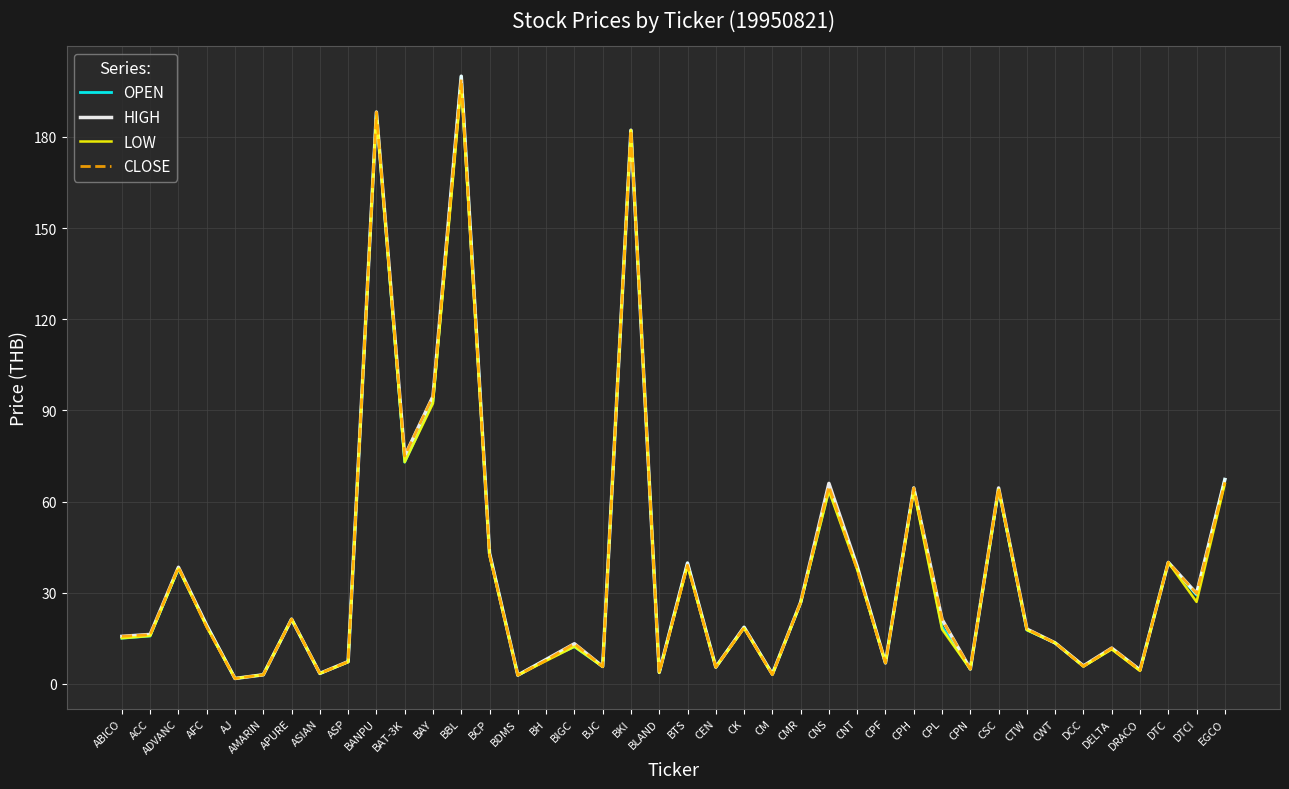

What position from the right is CPL?

11